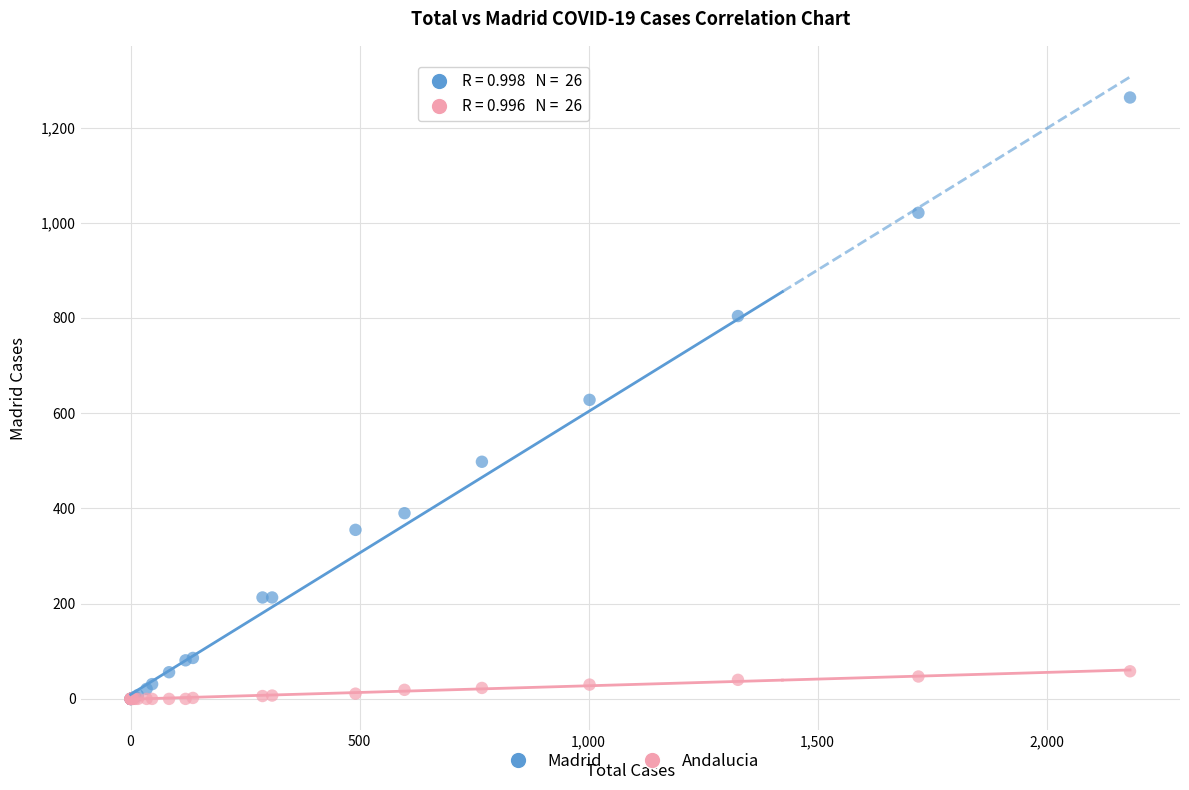

Which series has the widest spread of Y values?

Madrid